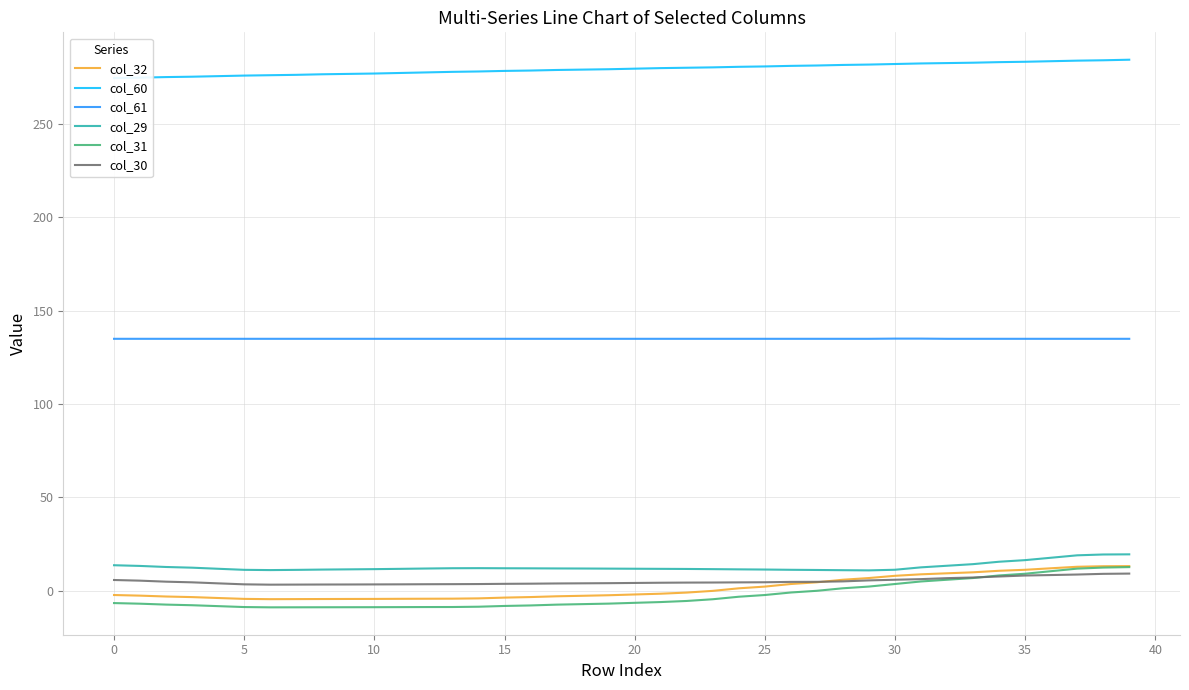

The value of col_61 at 5 is 210.2. True or false?

False